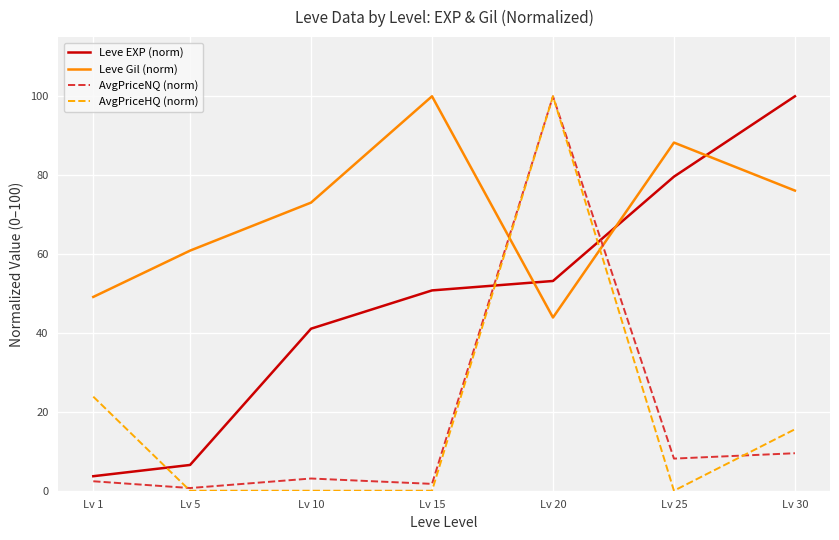

Which series has the largest total across all categories?

Leve Gil (norm)